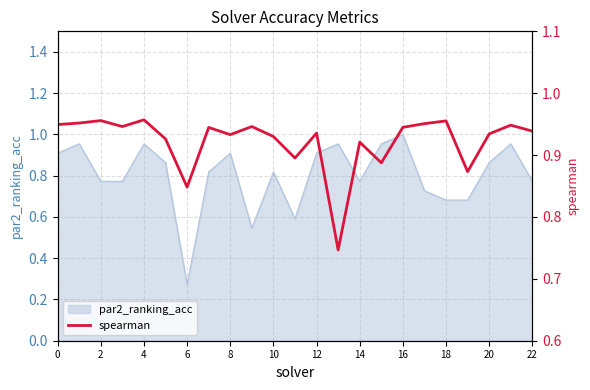

The par2_ranking_acc series shows 0.5 at 14. True or false?

False